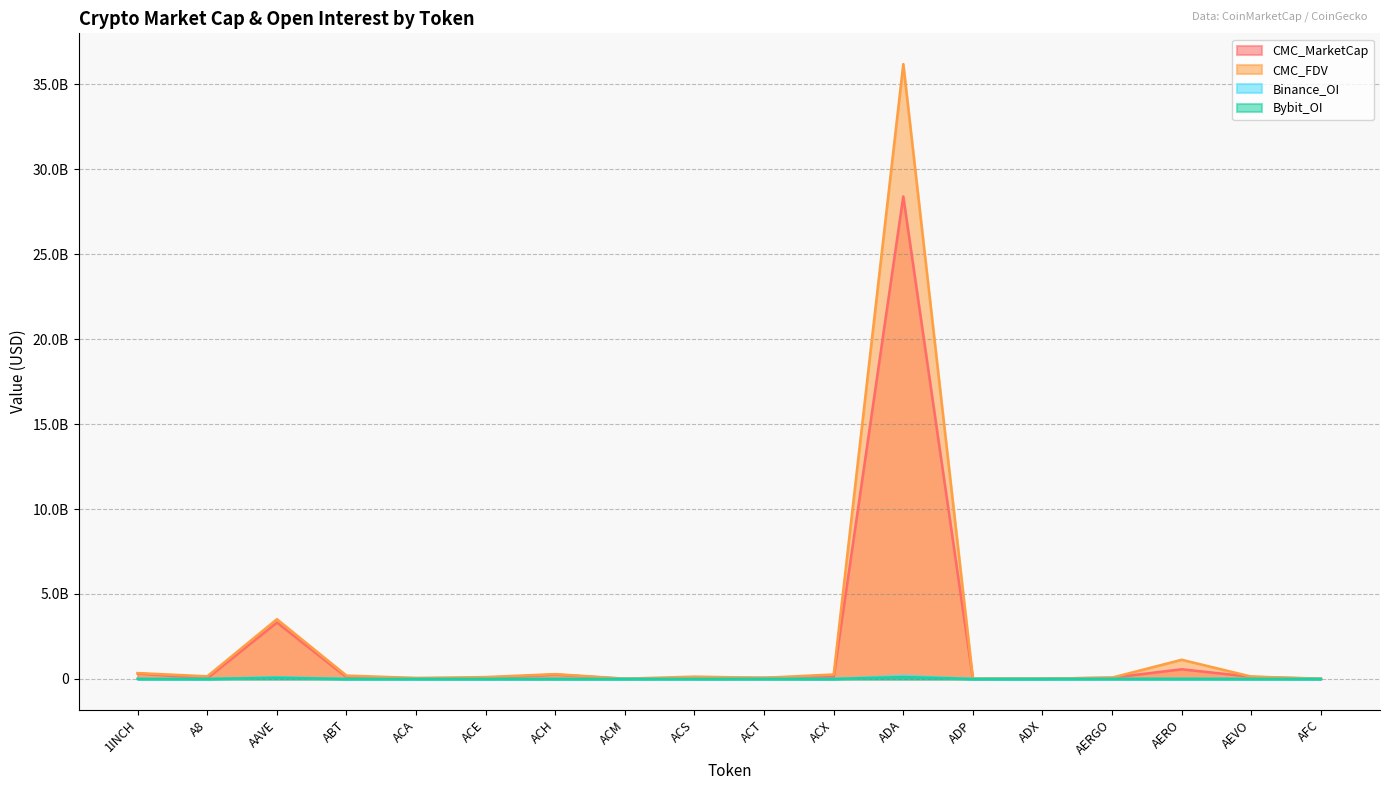

The value of Binance_OI at ABT is 0.0. True or false?

True